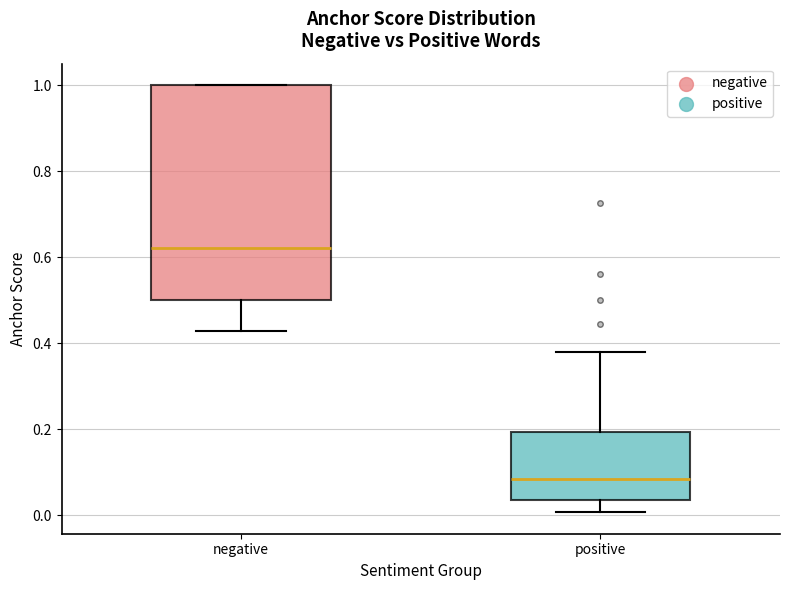

Reading left to right, read every box against the y-axis: the position of its median line, the range the box covers, and the ends of its whiskers. The values are not printed on the chart, so give them approximately, as read against the axis.

negative: median 0.62, box 0.50 to 1.00, whiskers 0.42 to 1.00
positive: median 0.08, box 0.04 to 0.20, whiskers 0.00 to 0.38